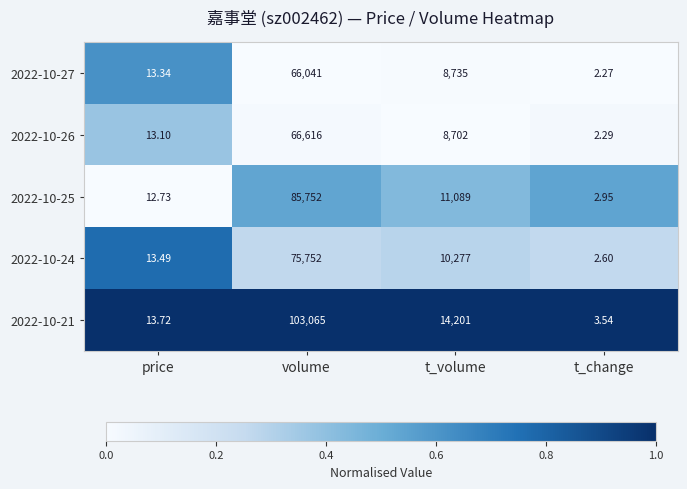

List the series in order of their peak value, highest first.

2022-10-21, 2022-10-25, 2022-10-24, 2022-10-26, 2022-10-27